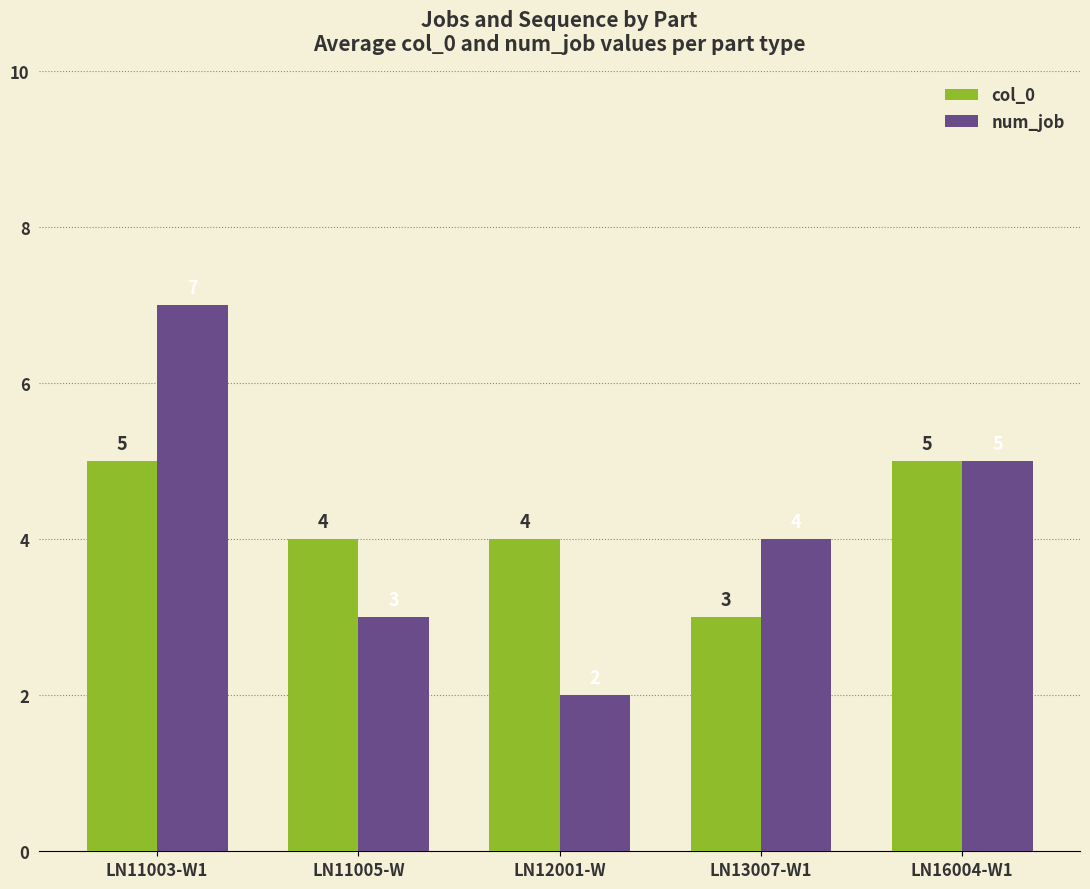

What is the difference between the maximum and minimum values in the num_job series?

5